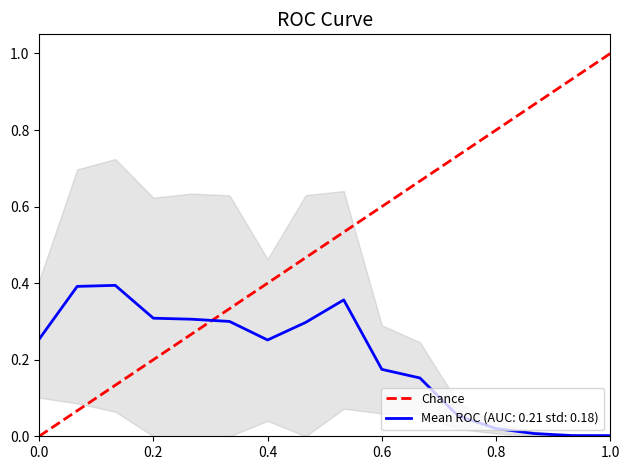

What is the sum of the values at 1.0 and 0.0?

1